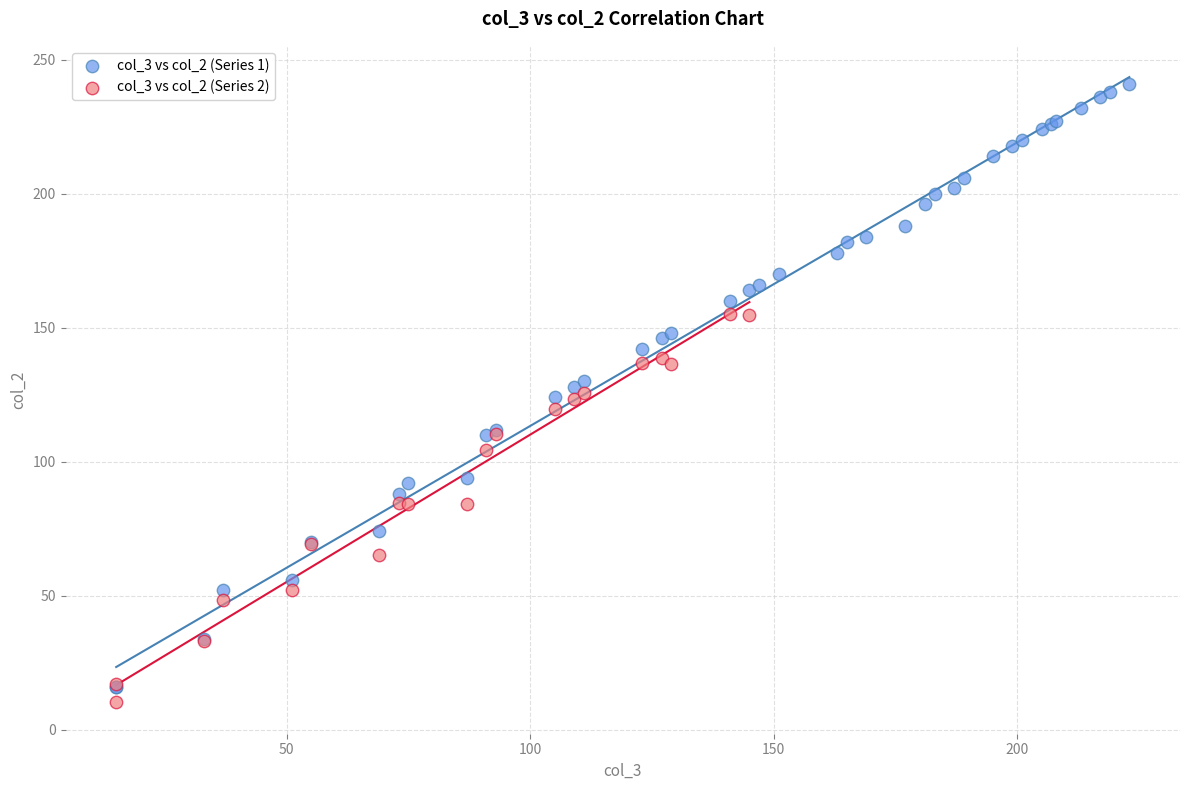

Which series has the largest Y range (max minus min)?

col_3 vs col_2 (Series 1)